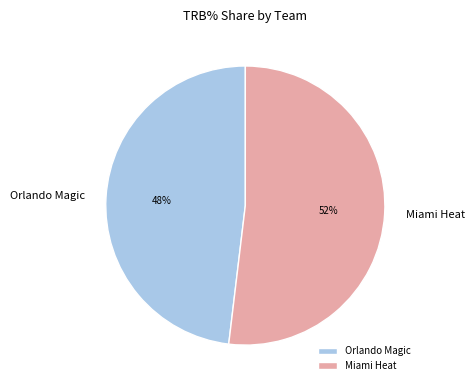

Is the sum of Orlando Magic and Miami Heat greater than half?

Yes